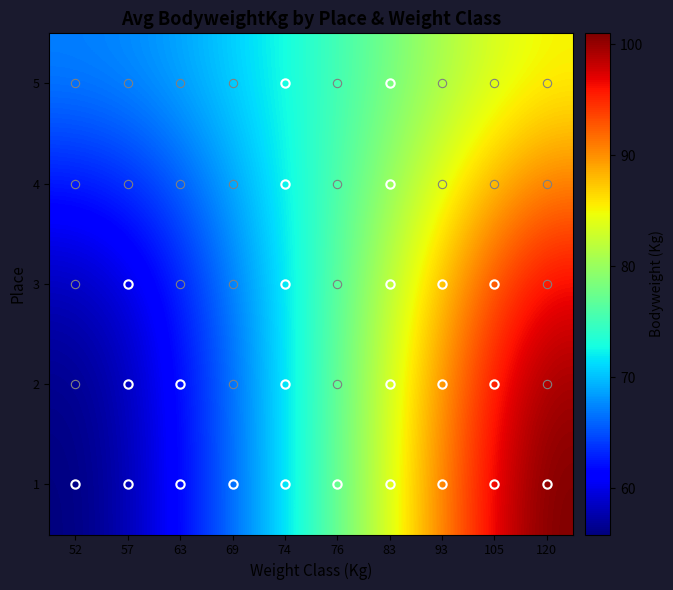

Which label corresponds to the smallest value in the chart?

52